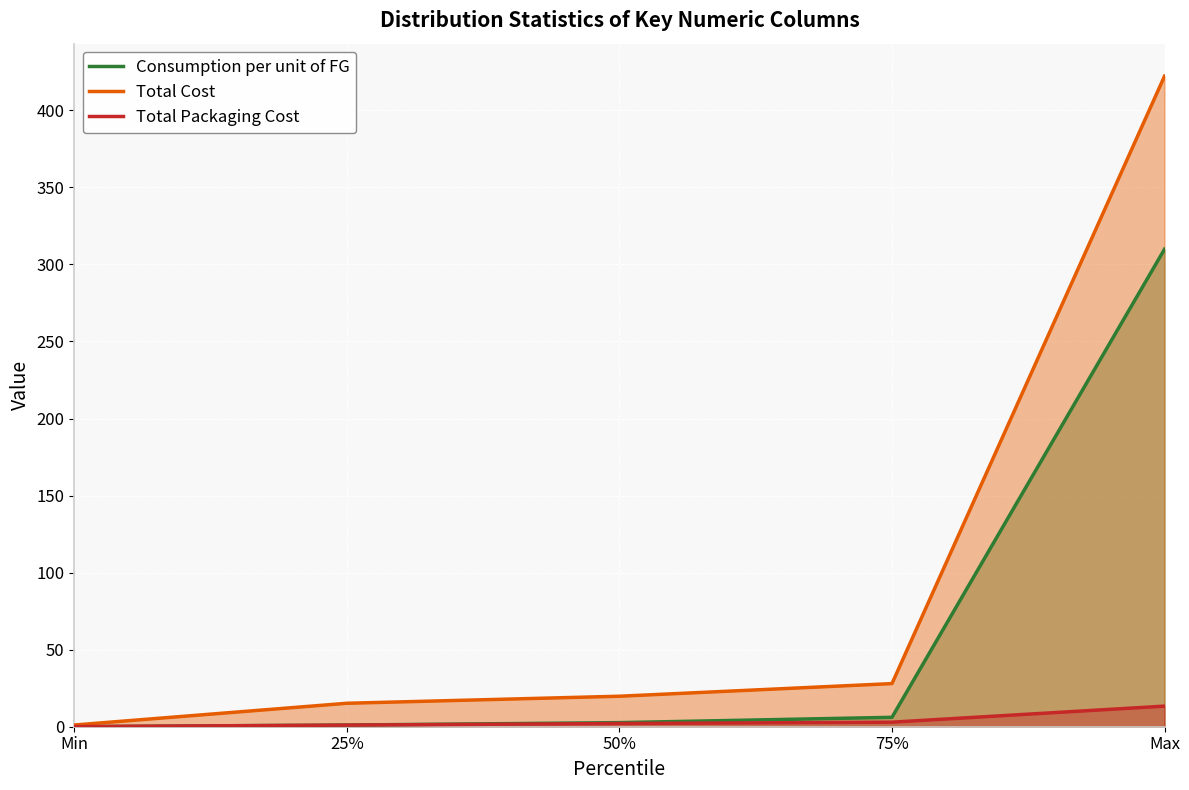

What is the label of the 2nd point from the left?

25%